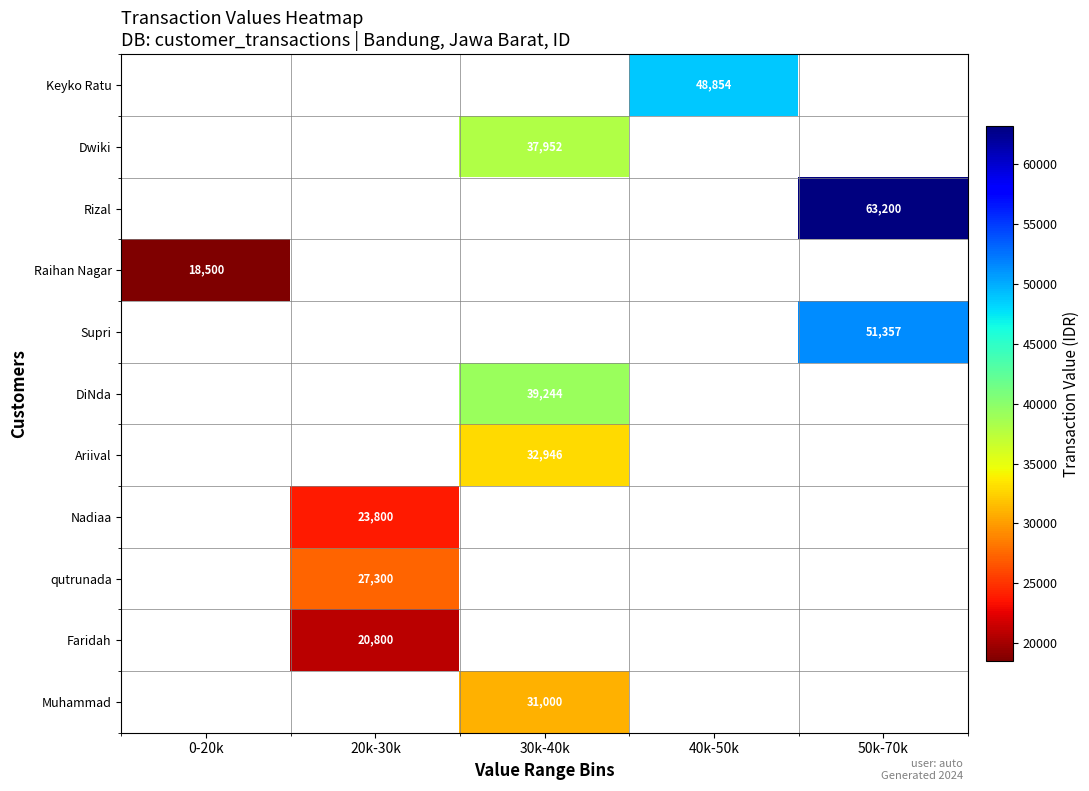

At which category is the sum across all series the highest?

30k-40k